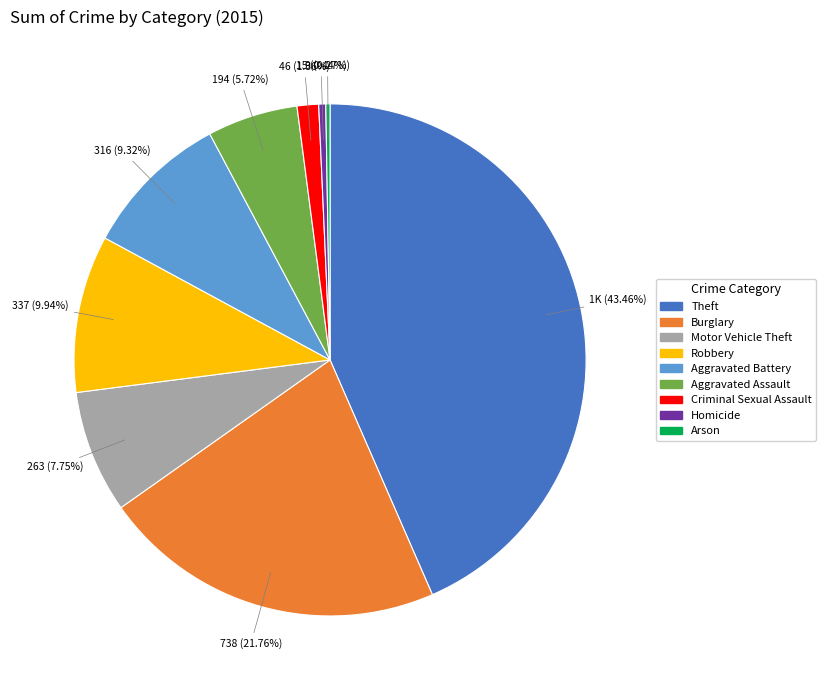

The Theft slice represents 43% of the pie. True or false?

True